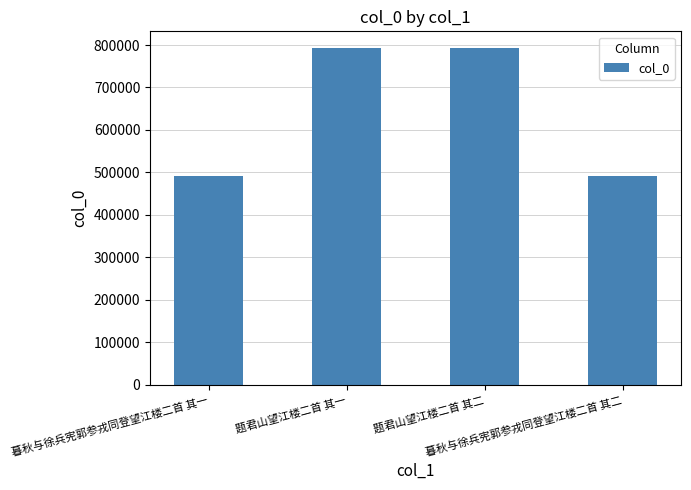

What is the change in value from 题君山望江楼二首 其一 to 暮秋与徐兵宪郭参戎同登望江楼二首 其二?

-301627